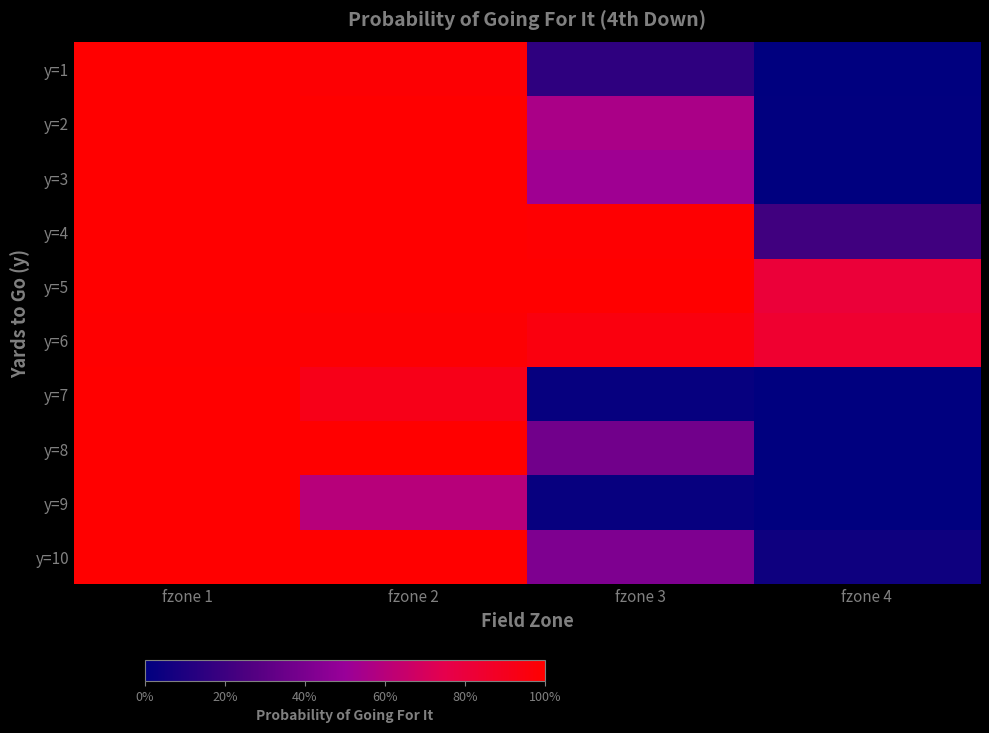

Reading right to left, extract all data points from this chart.

y=1: fzone 4=0.0	fzone 3=0.2	fzone 2=1.0	fzone 1=1.0
y=2: fzone 4=0.0	fzone 3=0.6	fzone 2=1.0	fzone 1=1.0
y=3: fzone 4=0.0	fzone 3=0.5	fzone 2=1.0	fzone 1=1.0
y=4: fzone 4=0.2	fzone 3=1.0	fzone 2=1.0	fzone 1=1.0
y=5: fzone 4=0.8	fzone 3=1.0	fzone 2=1.0	fzone 1=1.0
y=6: fzone 4=0.8	fzone 3=1.0	fzone 2=1.0	fzone 1=1.0
y=7: fzone 4=0.0	fzone 3=0.0	fzone 2=0.9	fzone 1=1.0
y=8: fzone 4=0.0	fzone 3=0.4	fzone 2=1.0	fzone 1=1.0
y=9: fzone 4=0.0	fzone 3=0.0	fzone 2=0.6	fzone 1=1.0
y=10: fzone 4=0.1	fzone 3=0.4	fzone 2=1.0	fzone 1=1.0